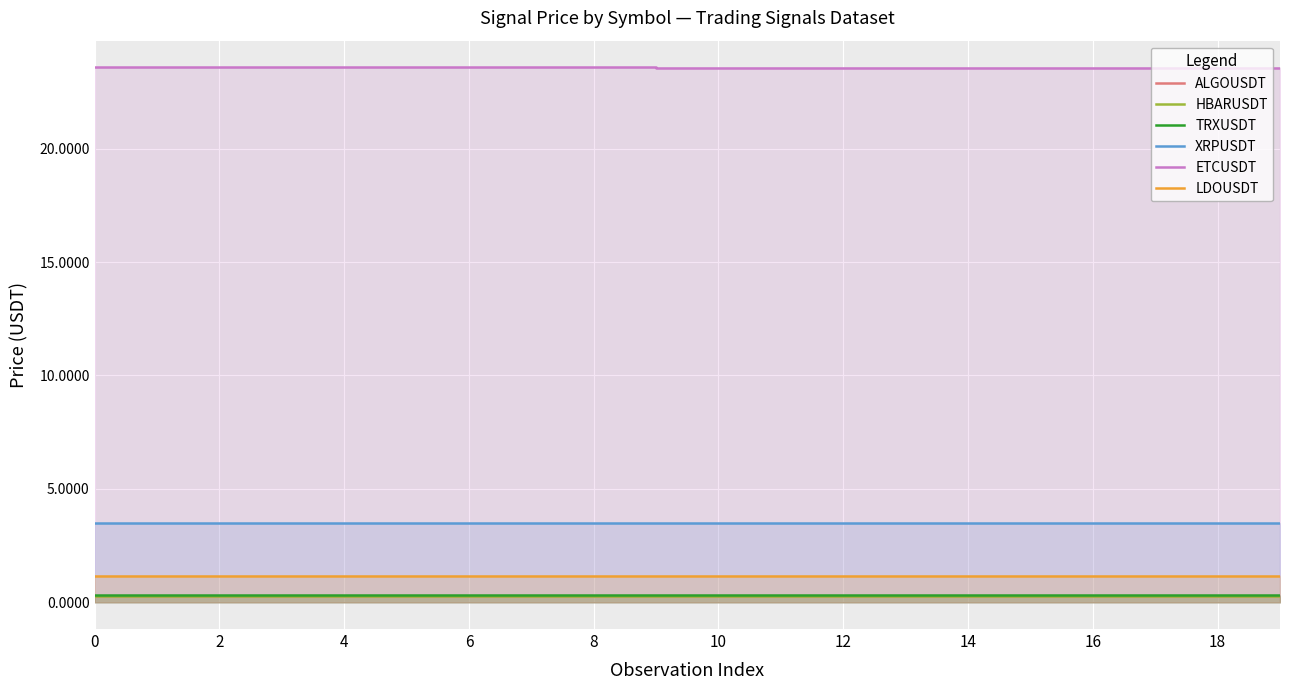

Which series has the largest range (max minus min)?

ETCUSDT